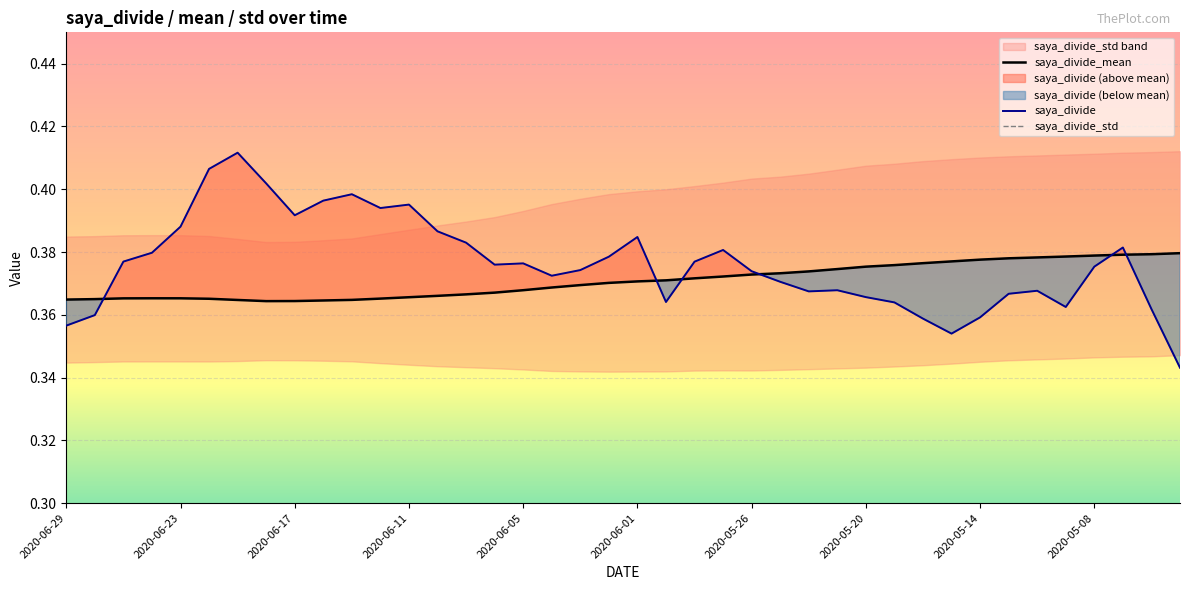

What is the label of the 2nd point from the left?

2020-06-26